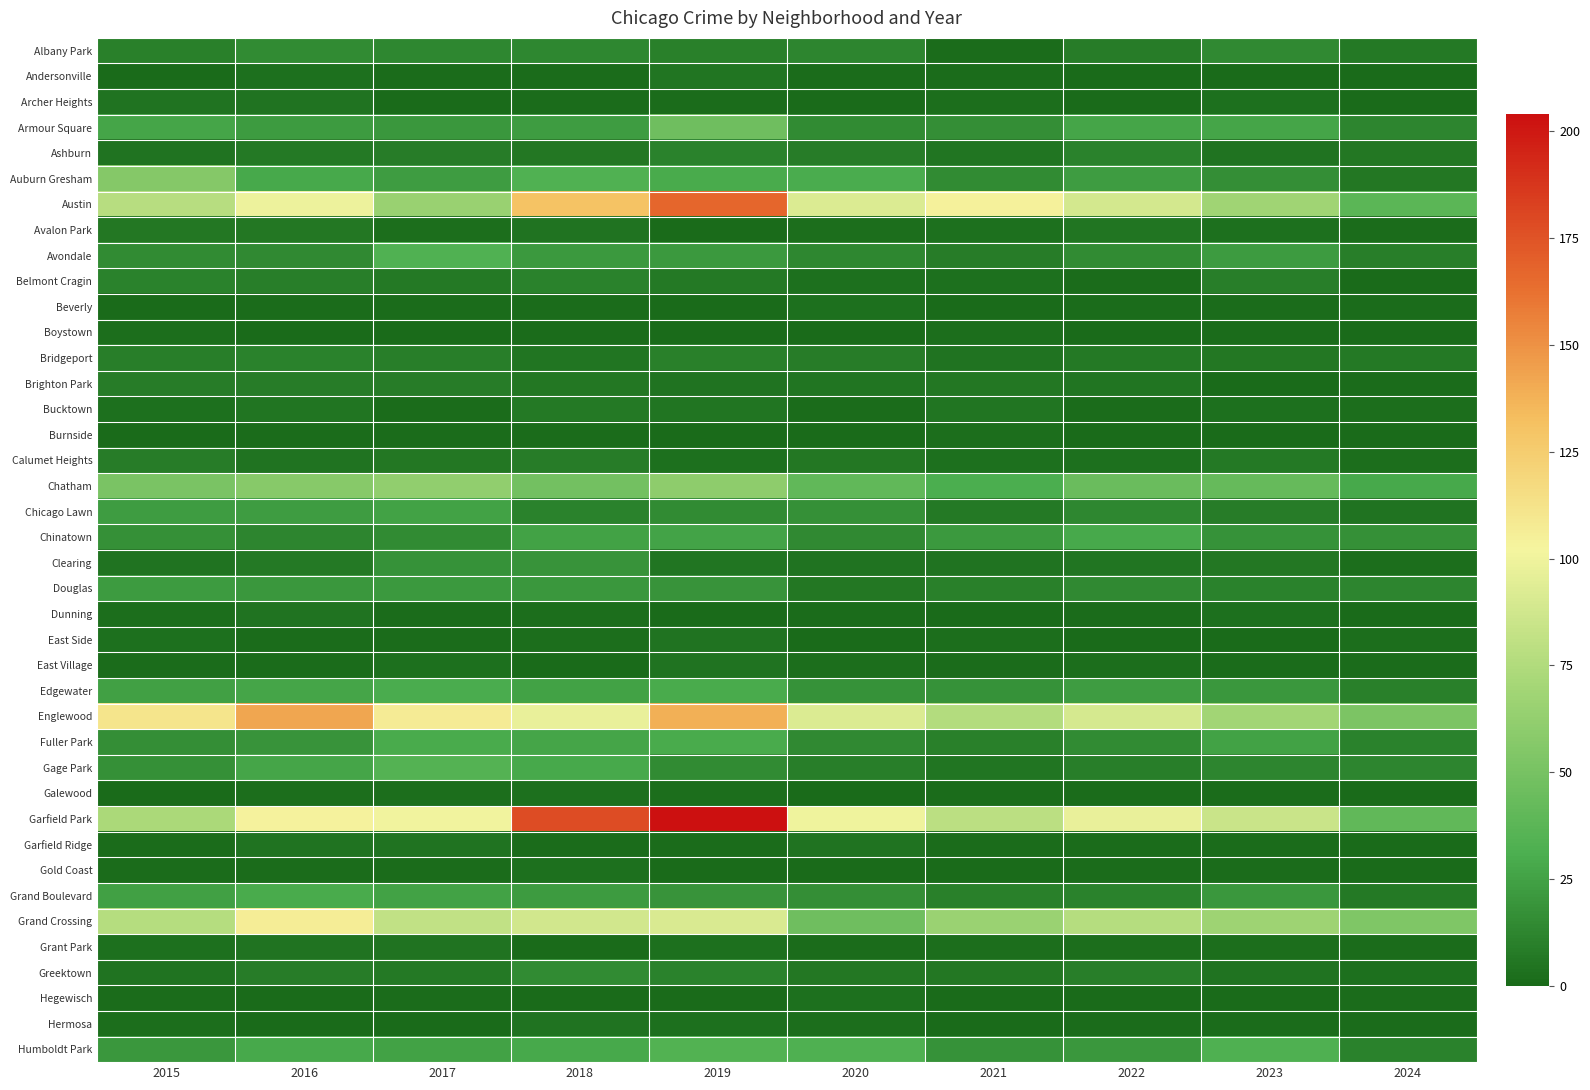

Reading right to left, transcribe all the data shown in this chart.

Albany Park: 2024=7	2023=14	2022=8	2021=1	2020=12	2019=10	2018=13	2017=13	2016=15	2015=10
Andersonville: 2024=0	2023=0	2022=0	2021=1	2020=1	2019=5	2018=1	2017=1	2016=3	2015=0
Archer Heights: 2024=0	2023=3	2022=0	2021=2	2020=0	2019=1	2018=1	2017=0	2016=4	2015=4
Armour Square: 2024=12	2023=27	2022=27	2021=16	2020=15	2019=47	2018=23	2017=20	2016=22	2015=27
Ashburn: 2024=6	2023=4	2022=11	2021=5	2020=8	2019=11	2018=6	2017=8	2016=7	2015=4
Auburn Gresham: 2024=6	2023=16	2022=23	2021=15	2020=30	2019=29	2018=33	2017=23	2016=28	2015=56
Austin: 2024=38	2023=68	2022=89	2021=104	2020=92	2019=167	2018=130	2017=65	2016=99	2015=78
Avalon Park: 2024=1	2023=3	2022=5	2021=3	2020=2	2019=0	2018=4	2017=2	2016=6	2015=6
Avondale: 2024=9	2023=22	2022=15	2021=8	2020=13	2019=21	2018=21	2017=33	2016=14	2015=15
Belmont Cragin: 2024=0	2023=9	2022=1	2021=3	2020=3	2019=7	2018=11	2017=7	2016=9	2015=11
Beverly: 2024=1	2023=1	2022=1	2021=0	2020=3	2019=0	2018=1	2017=1	2016=1	2015=0
Boystown: 2024=0	2023=1	2022=0	2021=2	2020=0	2019=0	2018=1	2017=0	2016=0	2015=2
Bridgeport: 2024=7	2023=6	2022=7	2021=4	2020=8	2019=10	2018=5	2017=9	2016=11	2015=9
Brighton Park: 2024=1	2023=0	2022=5	2021=6	2020=5	2019=4	2018=6	2017=8	2016=8	2015=8
Bucktown: 2024=2	2023=3	2022=1	2021=5	2020=1	2019=5	2018=7	2017=1	2016=5	2015=3
Burnside: 2024=0	2023=0	2022=0	2021=2	2020=0	2019=0	2018=1	2017=1	2016=1	2015=0
Calumet Heights: 2024=2	2023=7	2022=3	2021=3	2020=6	2019=3	2018=8	2017=6	2016=4	2015=8
Chatham: 2024=28	2023=43	2022=44	2021=31	2020=40	2019=60	2018=48	2017=62	2016=57	2015=51
Chicago Lawn: 2024=4	2023=8	2022=13	2021=7	2020=17	2019=15	2018=11	2017=25	2016=23	2015=23
Chinatown: 2024=17	2023=18	2022=28	2021=21	2020=14	2019=26	2018=25	2017=15	2016=12	2015=17
Clearing: 2024=2	2023=6	2022=5	2021=4	2020=4	2019=5	2018=19	2017=18	2016=7	2015=4
Douglas: 2024=12	2023=11	2022=14	2021=10	2020=6	2019=19	2018=20	2017=21	2016=20	2015=22
Dunning: 2024=0	2023=3	2022=1	2021=0	2020=1	2019=0	2018=2	2017=1	2016=4	2015=2
East Side: 2024=2	2023=0	2022=0	2021=2	2020=0	2019=4	2018=2	2017=1	2016=1	2015=3
East Village: 2024=1	2023=1	2022=2	2021=1	2020=2	2019=4	2018=0	2017=3	2016=1	2015=1
Edgewater: 2024=10	2023=20	2022=23	2021=18	2020=18	2019=29	2018=25	2017=30	2016=27	2015=24
Englewood: 2024=52	2023=69	2022=90	2021=76	2020=92	2019=138	2018=98	2017=107	2016=142	2015=111
Fuller Park: 2024=11	2023=25	2022=15	2021=10	2020=14	2019=29	2018=27	2017=29	2016=19	2015=16
Gage Park: 2024=12	2023=12	2022=9	2021=5	2020=9	2019=15	2018=28	2017=35	2016=27	2015=17
Galewood: 2024=0	2023=1	2022=1	2021=1	2020=0	2019=2	2018=3	2017=2	2016=2	2015=0
Garfield Park: 2024=40	2023=85	2022=98	2021=79	2020=100	2019=204	2018=178	2017=101	2016=103	2015=73
Garfield Ridge: 2024=0	2023=1	2022=1	2021=1	2020=4	2019=1	2018=1	2017=4	2016=4	2015=1
Gold Coast: 2024=0	2023=1	2022=1	2021=0	2020=0	2019=0	2018=3	2017=1	2016=1	2015=1
Grand Boulevard: 2024=7	2023=20	2022=11	2021=10	2020=16	2019=19	2018=22	2017=25	2016=29	2015=24
Grand Crossing: 2024=54	2023=67	2022=77	2021=66	2020=47	2019=91	2018=88	2017=82	2016=106	2015=77
Grant Park: 2024=1	2023=2	2022=2	2021=2	2020=1	2019=3	2018=0	2017=4	2016=4	2015=3
Greektown: 2024=3	2023=4	2022=9	2021=6	2020=6	2019=11	2018=15	2017=7	2016=8	2015=4
Hegewisch: 2024=1	2023=0	2022=0	2021=0	2020=3	2019=0	2018=0	2017=1	2016=0	2015=1
Hermosa: 2024=1	2023=1	2022=1	2021=0	2020=2	2019=3	2018=4	2017=0	2016=0	2015=2
Humboldt Park: 2024=11	2023=32	2022=20	2021=18	2020=32	2019=34	2018=28	2017=25	2016=28	2015=20